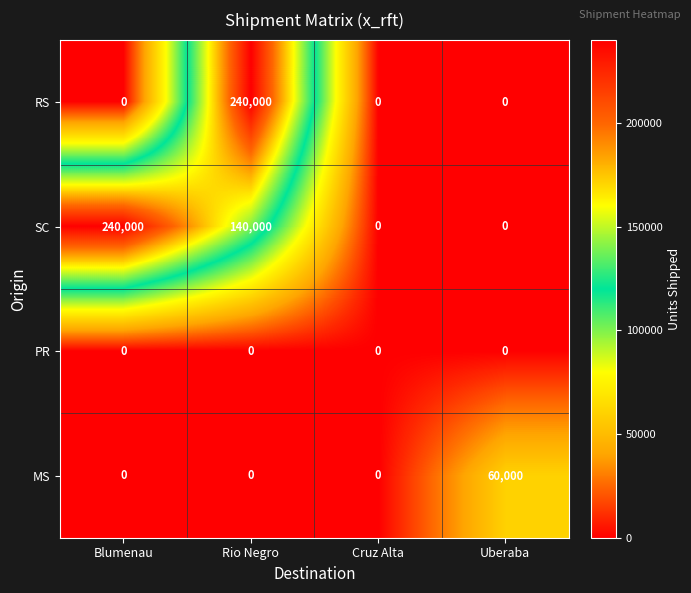

What is the maximum value shown in the chart?

240000